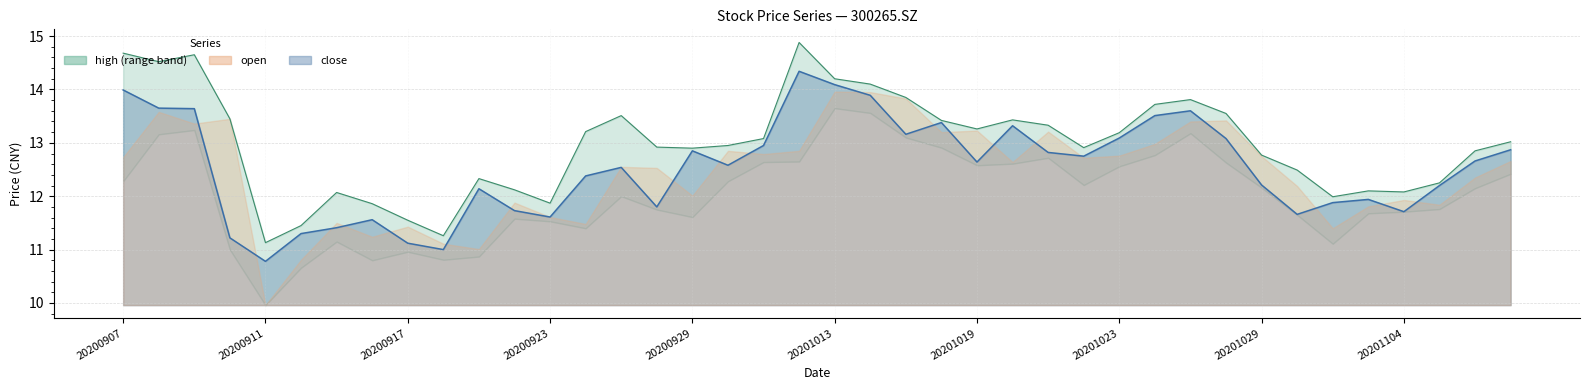

What is the highest value of the close series?

14.3